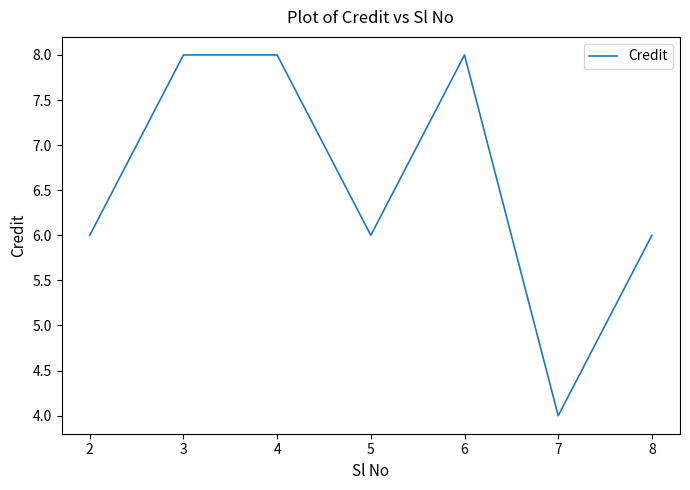

The chart shows a value of 8 at 6. True or false?

True